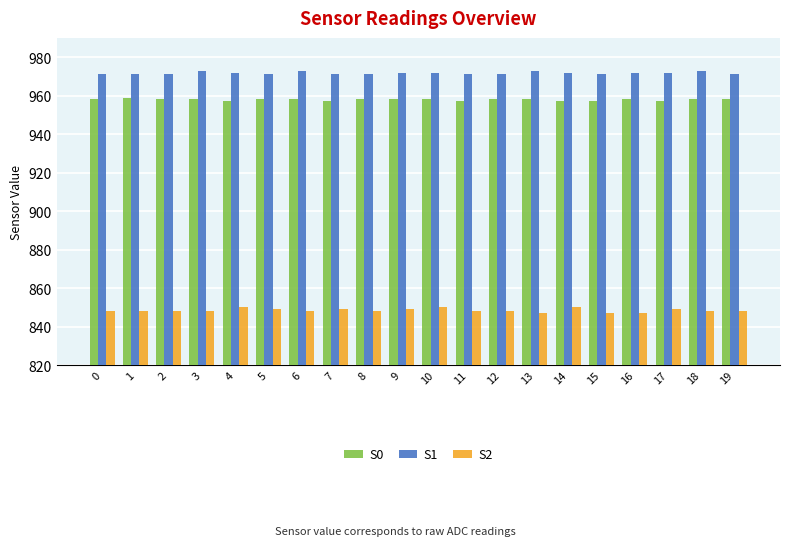

What is the smallest value displayed?

847